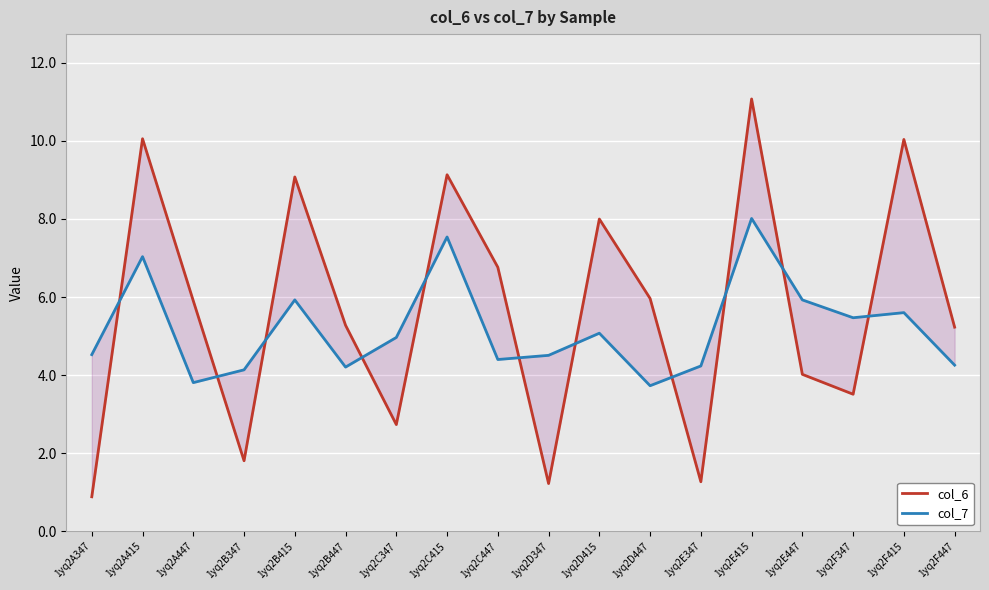

What is the approximate value of col_6 at 1yq2F415?

10.0